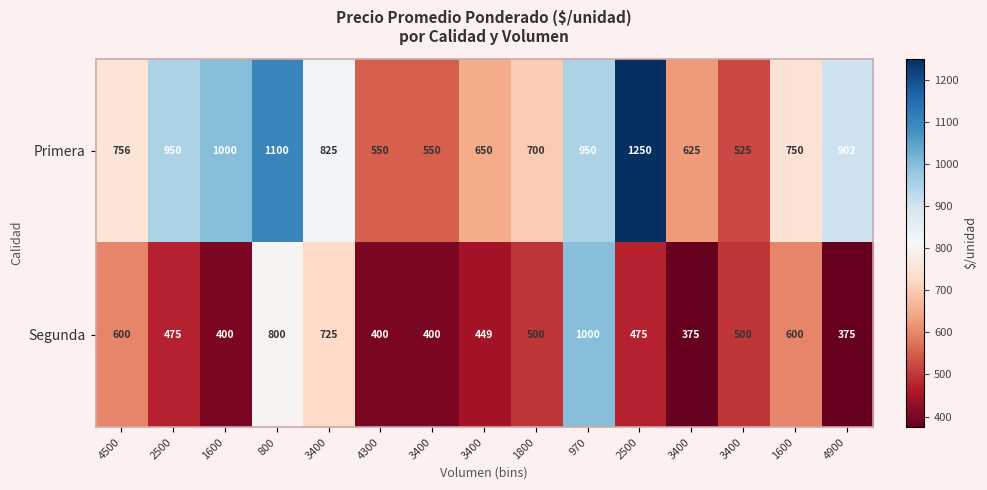

Which series changed the most between 4500 and 3400?

Segunda